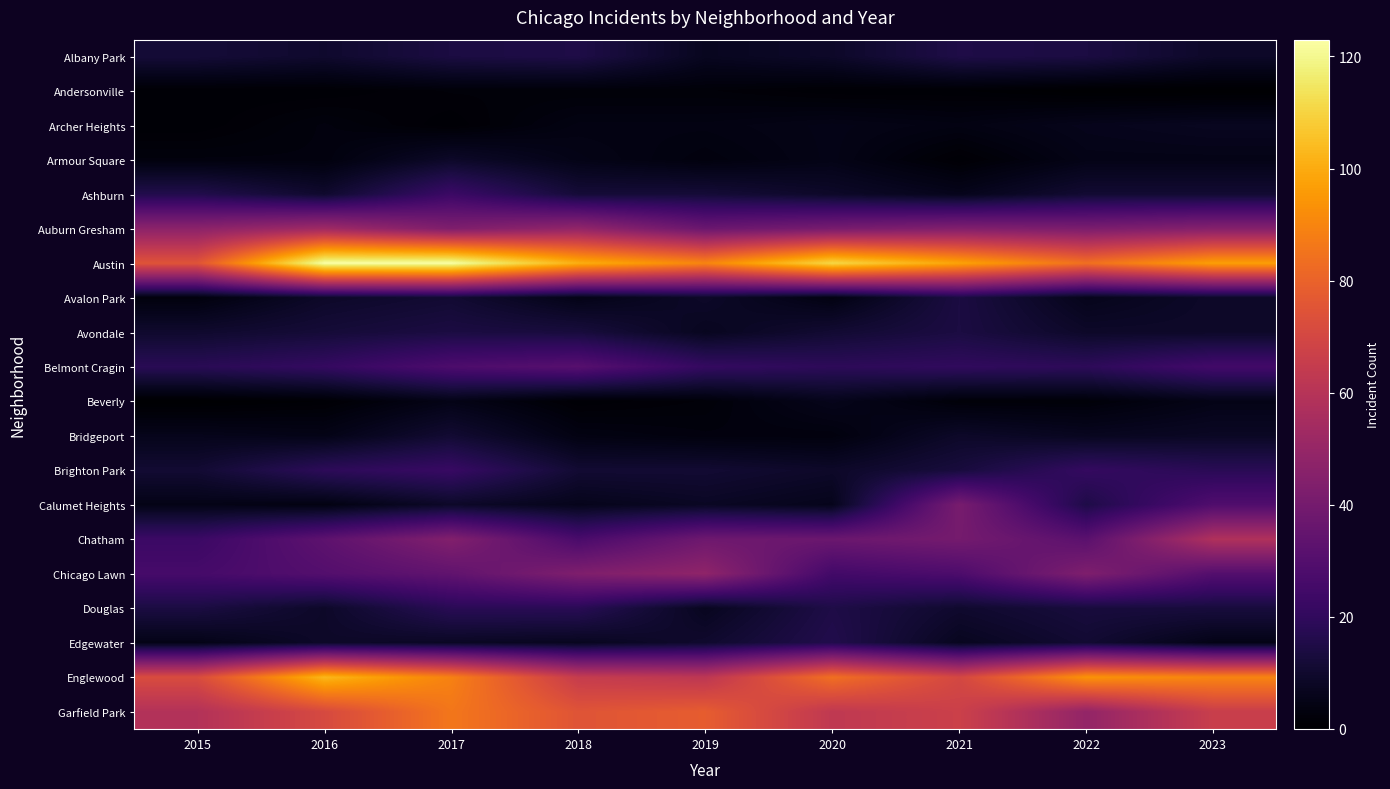

Reading left to right, list all the values displayed in this chart.

Albany Park: 2015=12	2016=10	2017=14	2018=15	2019=7	2020=9	2021=15	2022=14	2023=9
Andersonville: 2015=1	2016=1	2017=2	2018=2	2019=2	2020=1	2021=1	2022=0	2023=0
Archer Heights: 2015=1	2016=3	2017=1	2018=4	2019=4	2020=5	2021=4	2022=6	2023=7
Armour Square: 2015=3	2016=3	2017=9	2018=5	2019=3	2020=5	2021=1	2022=5	2023=5
Ashburn: 2015=16	2016=10	2017=23	2018=12	2019=12	2020=9	2021=6	2022=11	2023=11
Auburn Gresham: 2015=47	2016=53	2017=43	2018=49	2019=37	2020=41	2021=44	2022=42	2023=45
Austin: 2015=75	2016=123	2017=123	2018=101	2019=90	2020=111	2021=98	2022=84	2023=97
Avalon Park: 2015=3	2016=9	2017=11	2018=5	2019=9	2020=4	2021=14	2022=6	2023=9
Avondale: 2015=10	2016=12	2017=14	2018=13	2019=7	2020=11	2021=14	2022=9	2023=9
Belmont Cragin: 2015=18	2016=21	2017=28	2018=31	2019=21	2020=19	2021=20	2022=19	2023=25
Beverly: 2015=0	2016=1	2017=5	2018=1	2019=2	2020=6	2021=2	2022=2	2023=5
Bridgeport: 2015=6	2016=5	2017=11	2018=4	2019=3	2020=3	2021=9	2022=7	2023=8
Brighton Park: 2015=11	2016=19	2017=22	2018=11	2019=11	2020=9	2021=13	2022=21	2023=18
Calumet Heights: 2015=5	2016=4	2017=9	2018=6	2019=8	2020=6	2021=41	2022=15	2023=29
Chatham: 2015=23	2016=33	2017=44	2018=27	2019=38	2020=37	2021=40	2022=32	2023=58
Chicago Lawn: 2015=26	2016=30	2017=34	2018=43	2019=48	2020=25	2021=28	2022=43	2023=30
Douglas: 2015=14	2016=9	2017=18	2018=18	2019=7	2020=15	2021=10	2022=13	2023=13
Edgewater: 2015=5	2016=9	2017=8	2018=7	2019=10	2020=16	2021=7	2022=11	2023=5
Englewood: 2015=72	2016=103	2017=89	2018=65	2019=62	2020=84	2021=70	2022=94	2023=90
Garfield Park: 2015=59	2016=71	2017=86	2018=75	2019=78	2020=63	2021=67	2022=49	2023=66